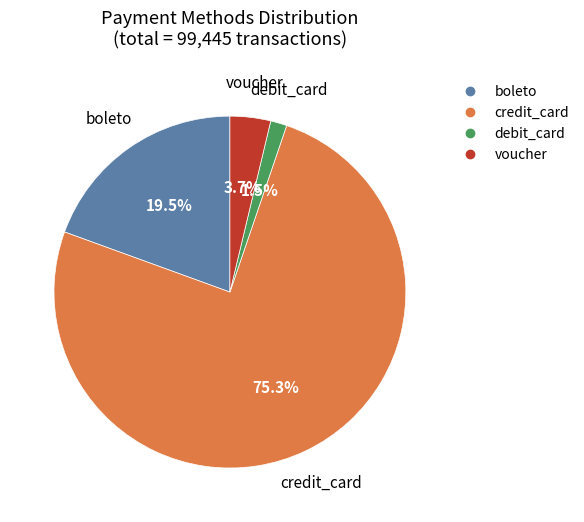

To the nearest percent, what is the difference between the largest and smallest slice percentages?

74%